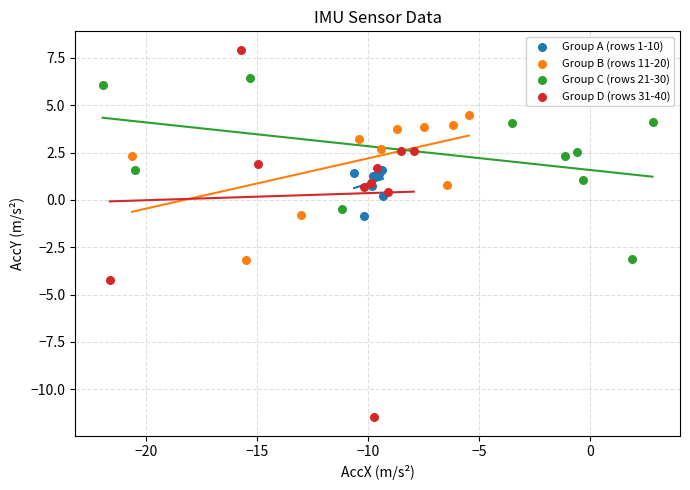

What are all the series names shown in the legend?

Group A (rows 1-10), Group B (rows 11-20), Group C (rows 21-30), Group D (rows 31-40)